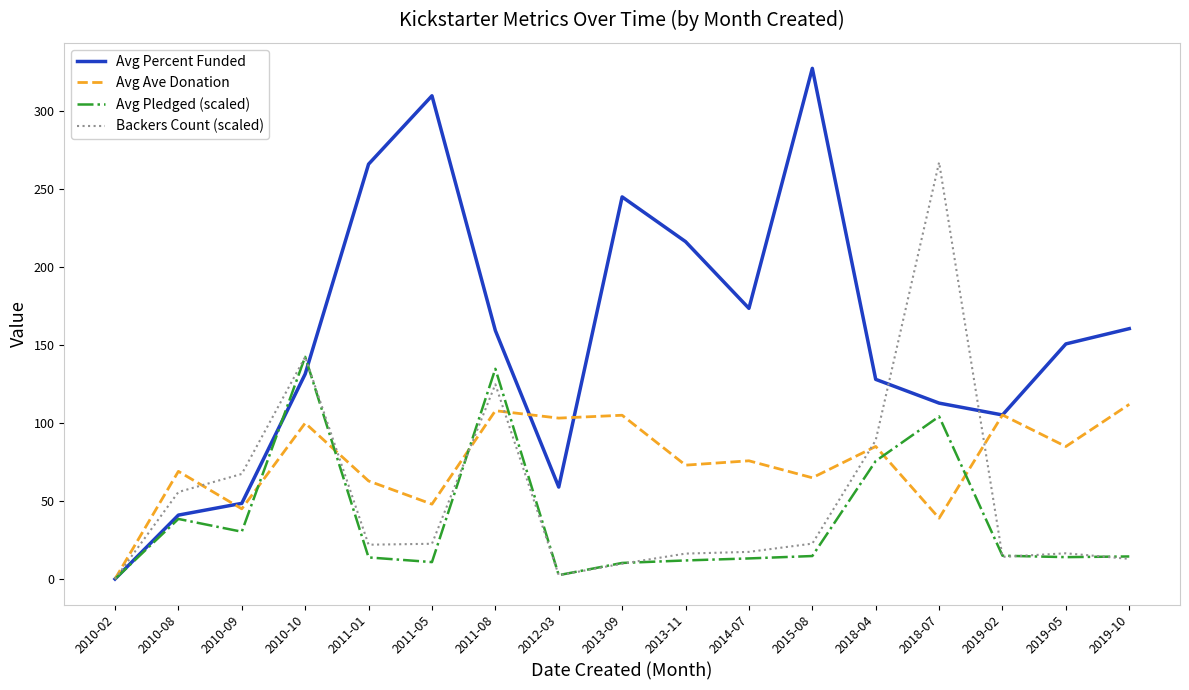

What position from the right is 2018-07?

4